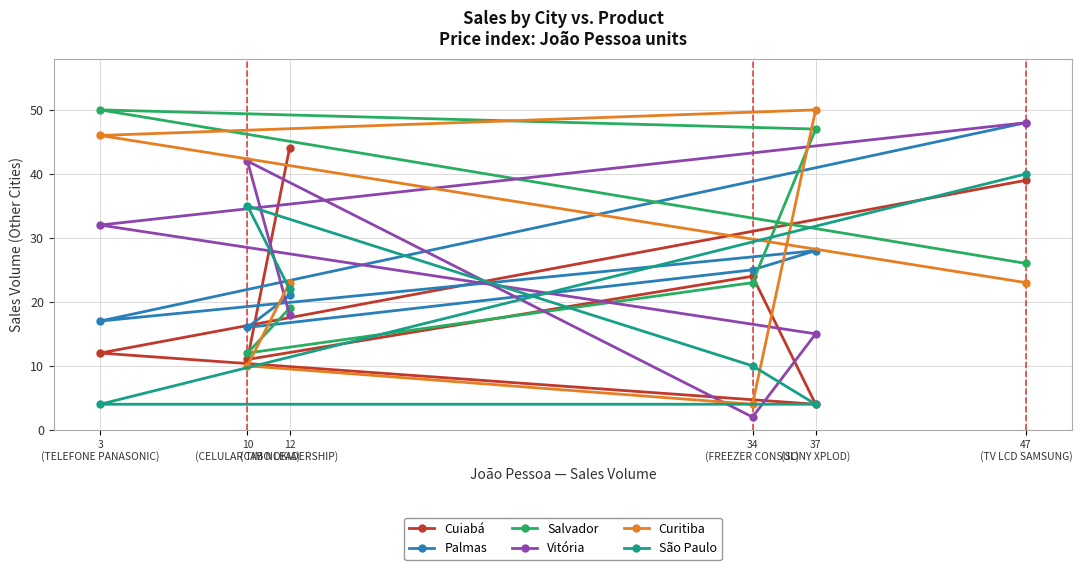

What is the label of the 3rd point from the left?

12
(CABO LEADERSHIP)